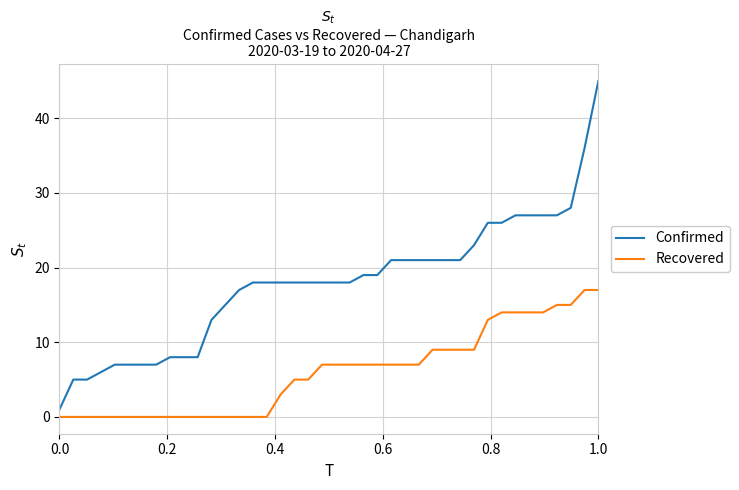

What are all the series names shown in the legend?

Confirmed, Recovered